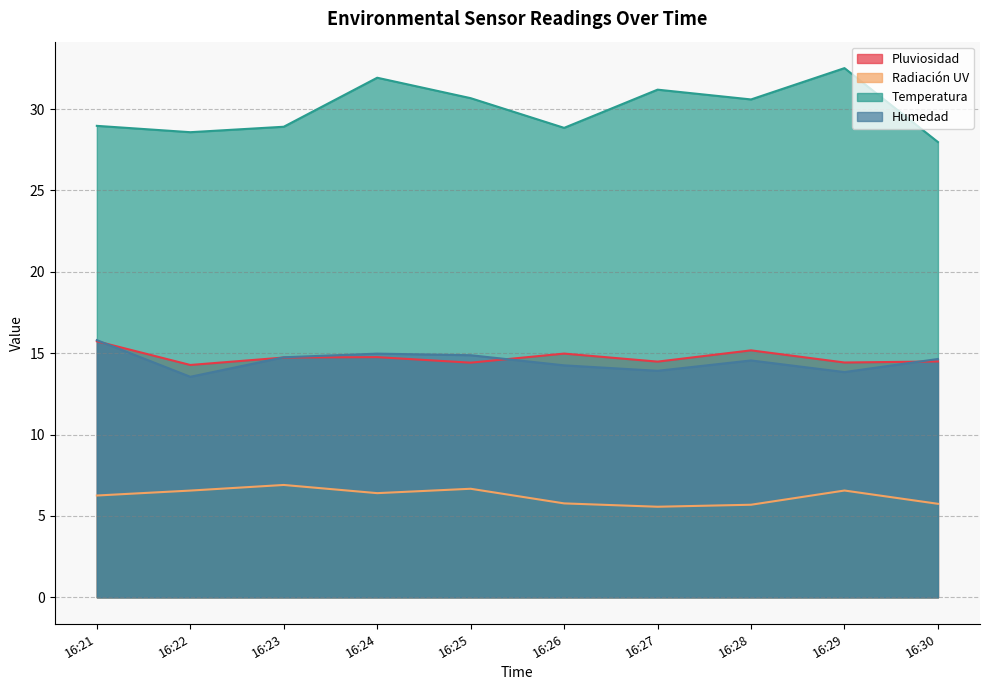

True or false: Radiación UV and Temperatura intersect in this chart.

False